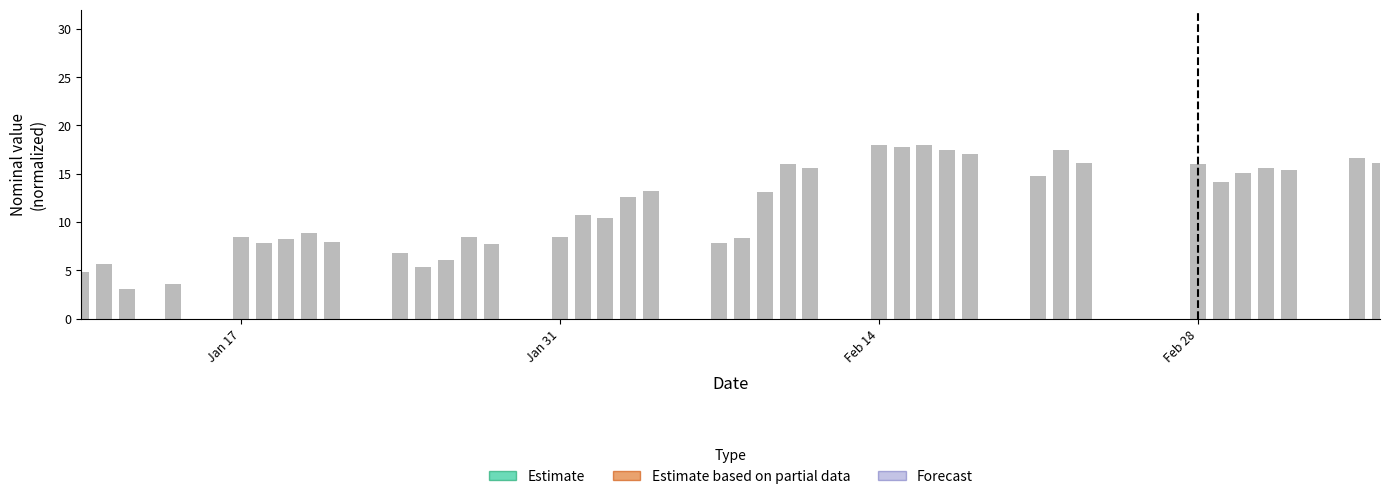

What is the maximum value shown in the chart?

18.0